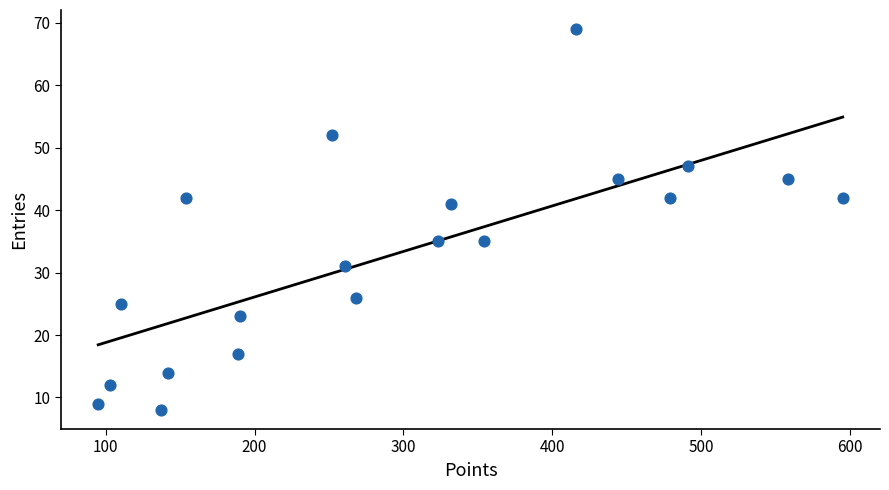

What is the range of Y values (max minus min)?

61